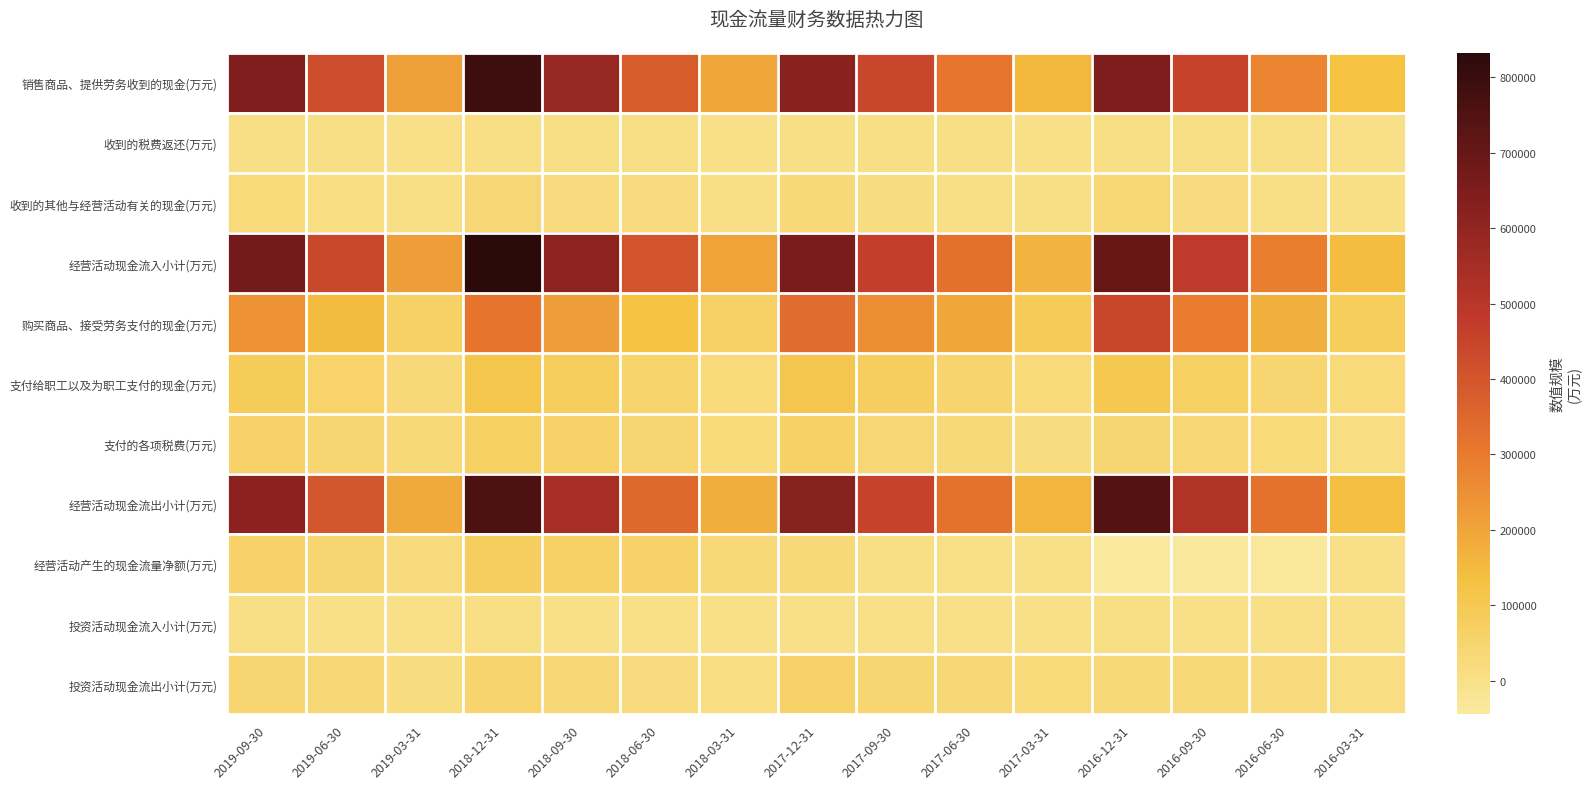

At which category is the sum across all series the highest?

2018-12-31